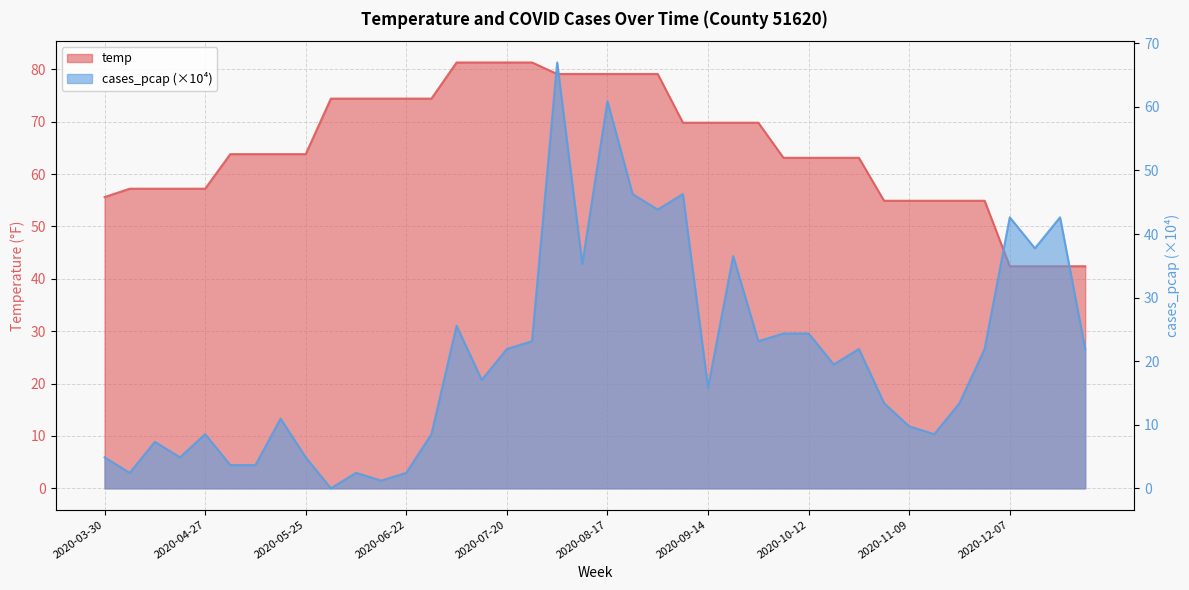

What position from the right is 2020-03-30?

40